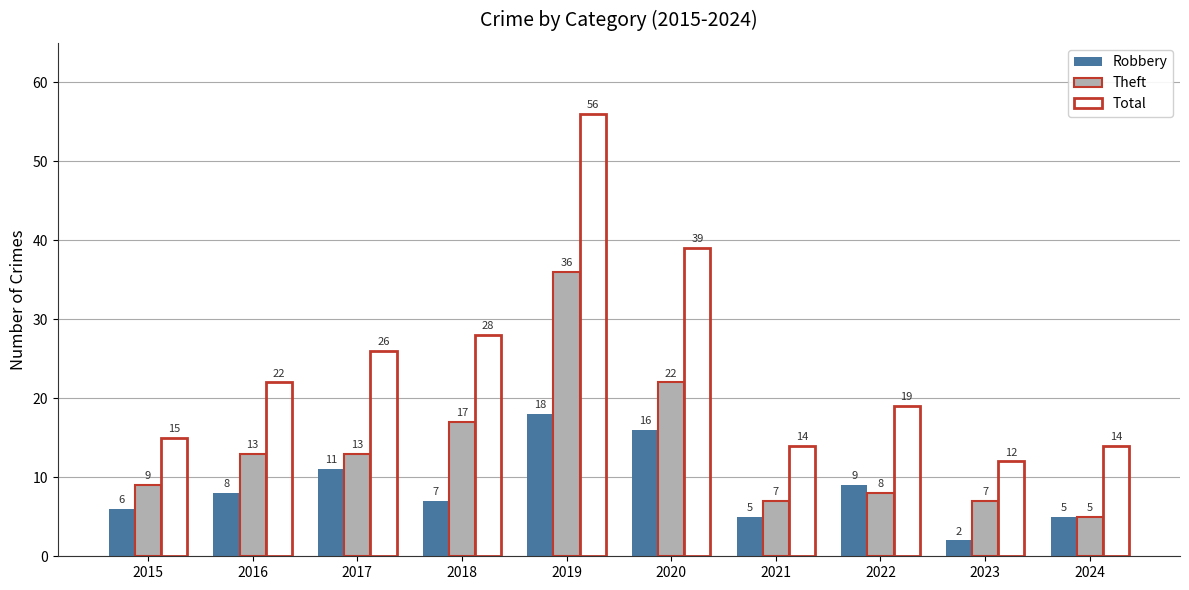

The Robbery series shows 6 at 2015. True or false?

True